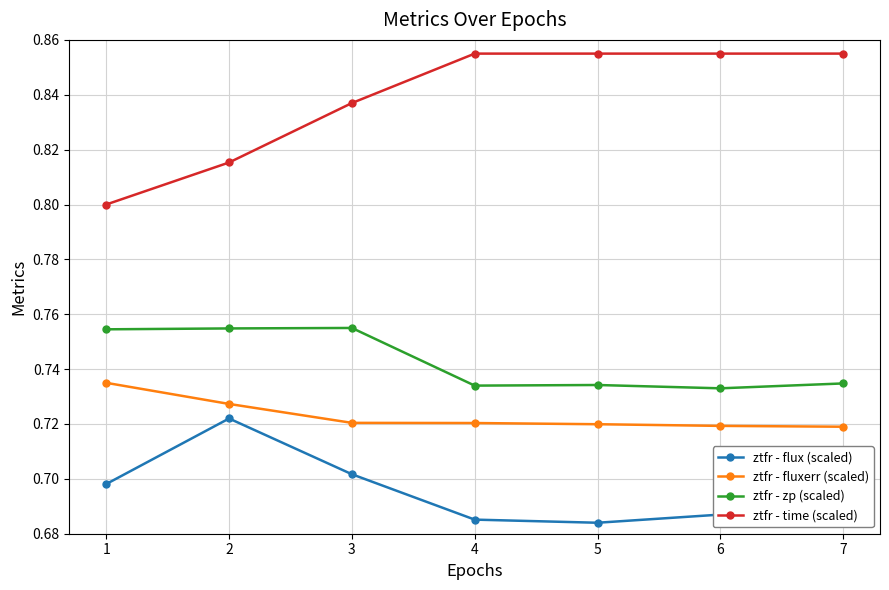

True or false: ztfr - flux (scaled) has a value of 0.7 at 4.

True